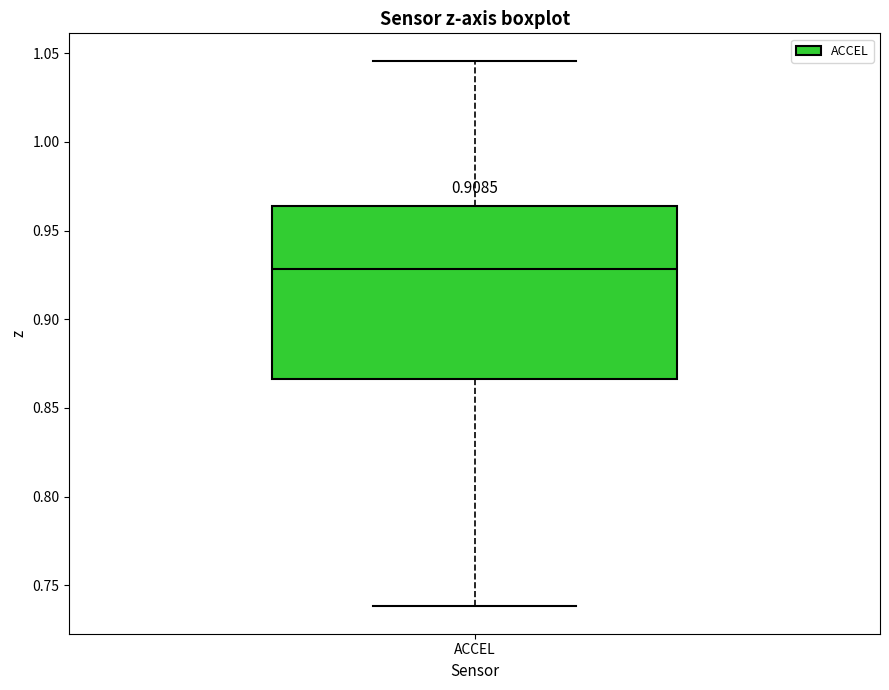

Read this box plot against the y-axis: the position of the median line, the range covered by the box, and the ends of both whiskers. The values are not printed on the chart, so give them approximately, as read against the axis.

median 0.930, box 0.865 to 0.965, whiskers 0.740 to 1.045